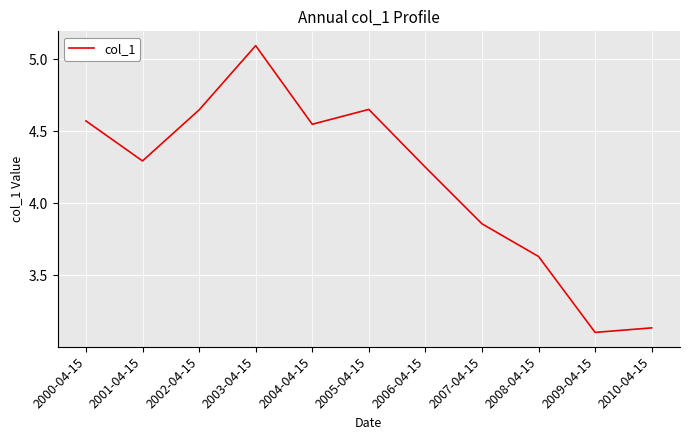

At which label is the value closest to 4?

2007-04-15